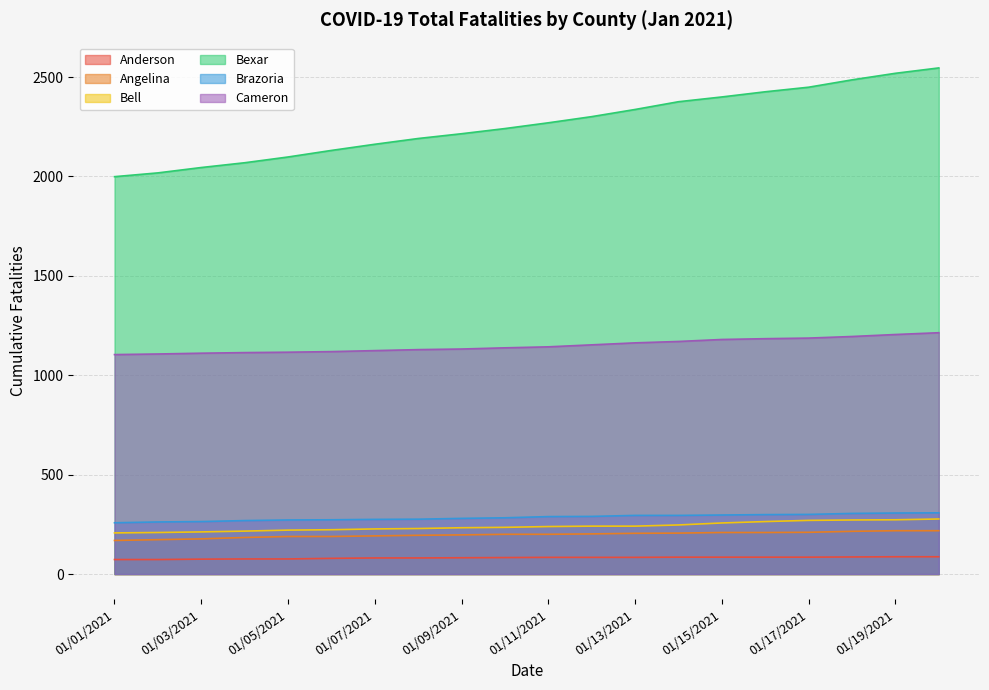

What is the sum of all Anderson values?

1631